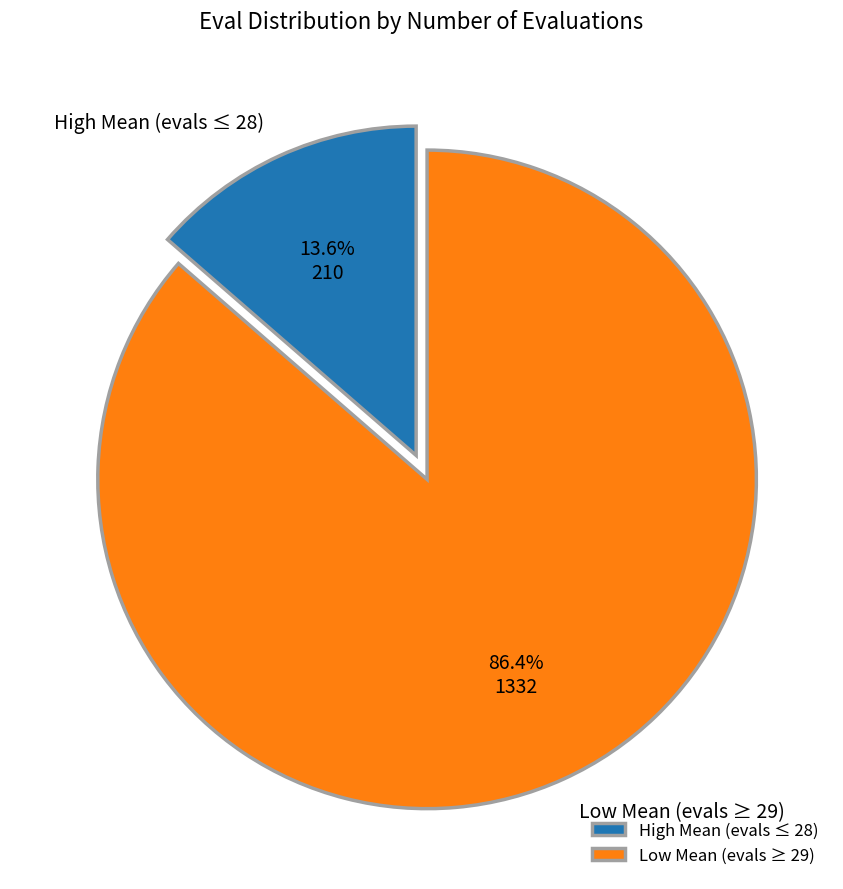

What percentage do Low Mean (evals ≥ 29) and High Mean (evals ≤ 28) together represent?

100.0%